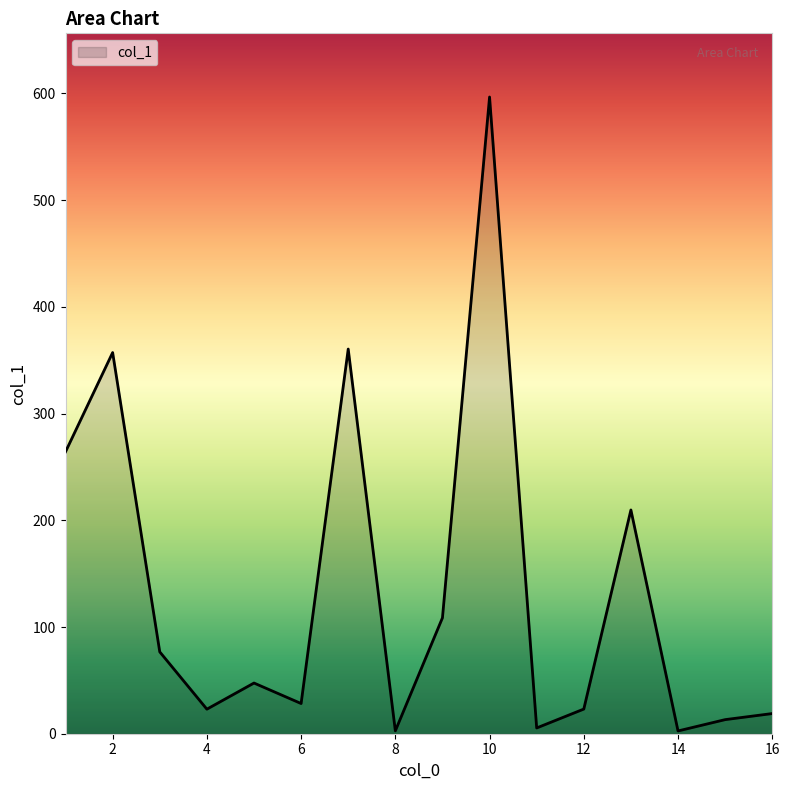

What is the greatest value displayed?

596.7